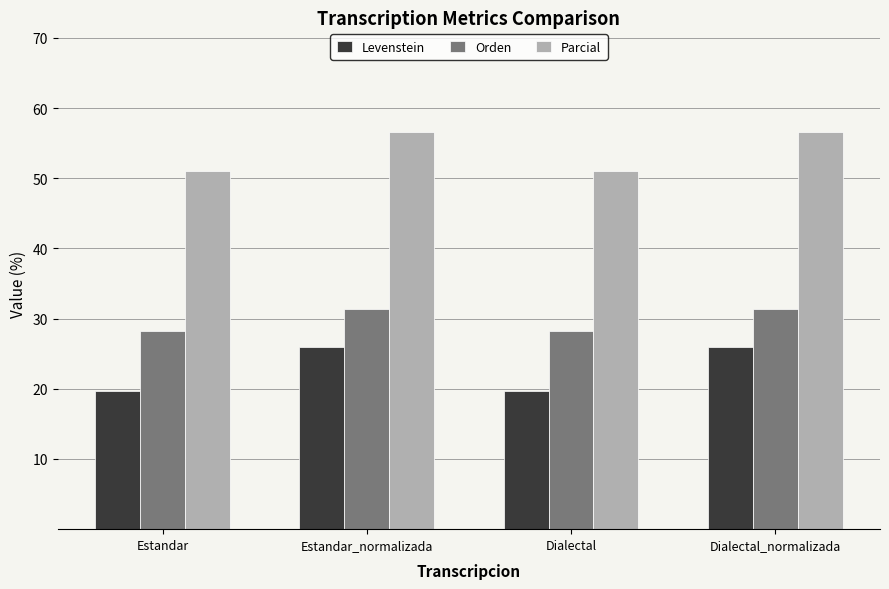

Is it true that Orden equals 28.2 at Estandar?

True